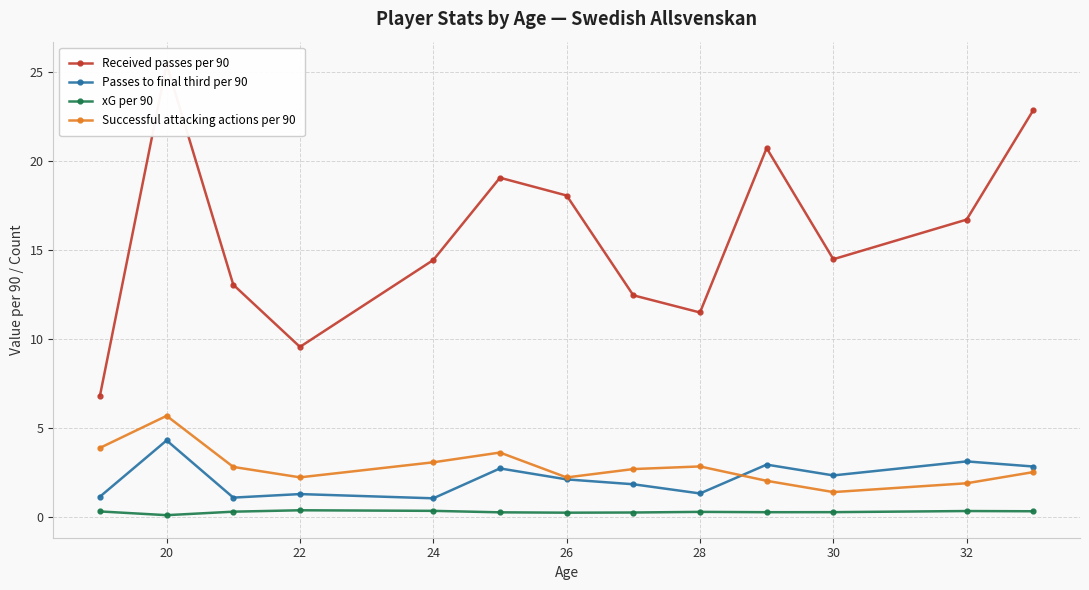

What is the average value of the xG per 90 series?

0.3